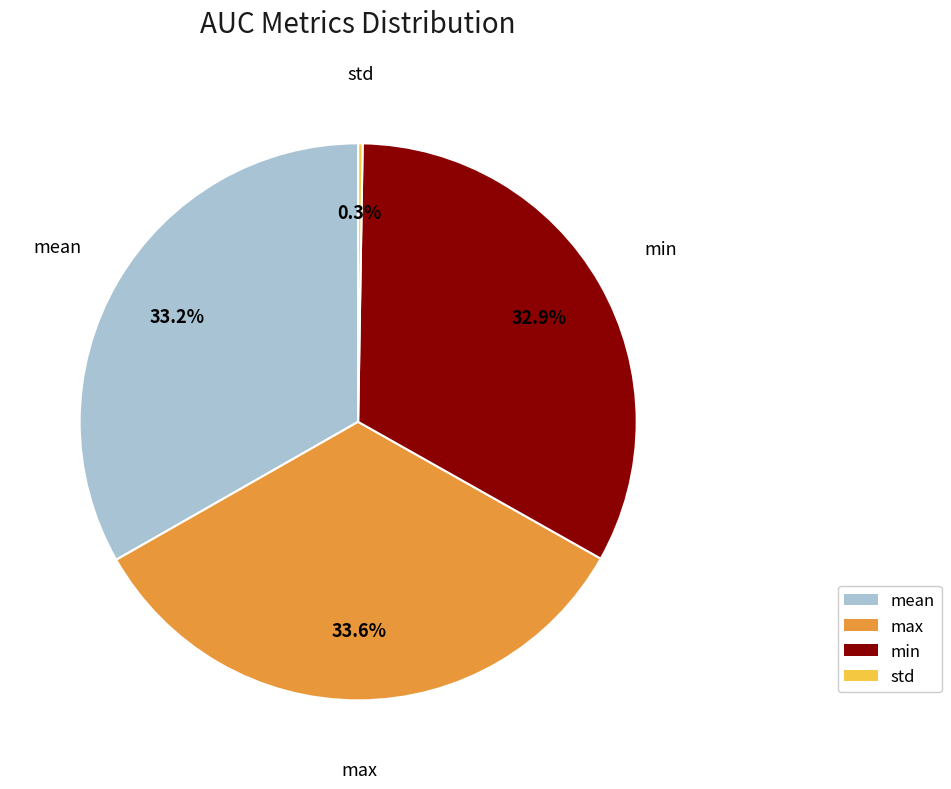

Which has a higher value, max or min?

max